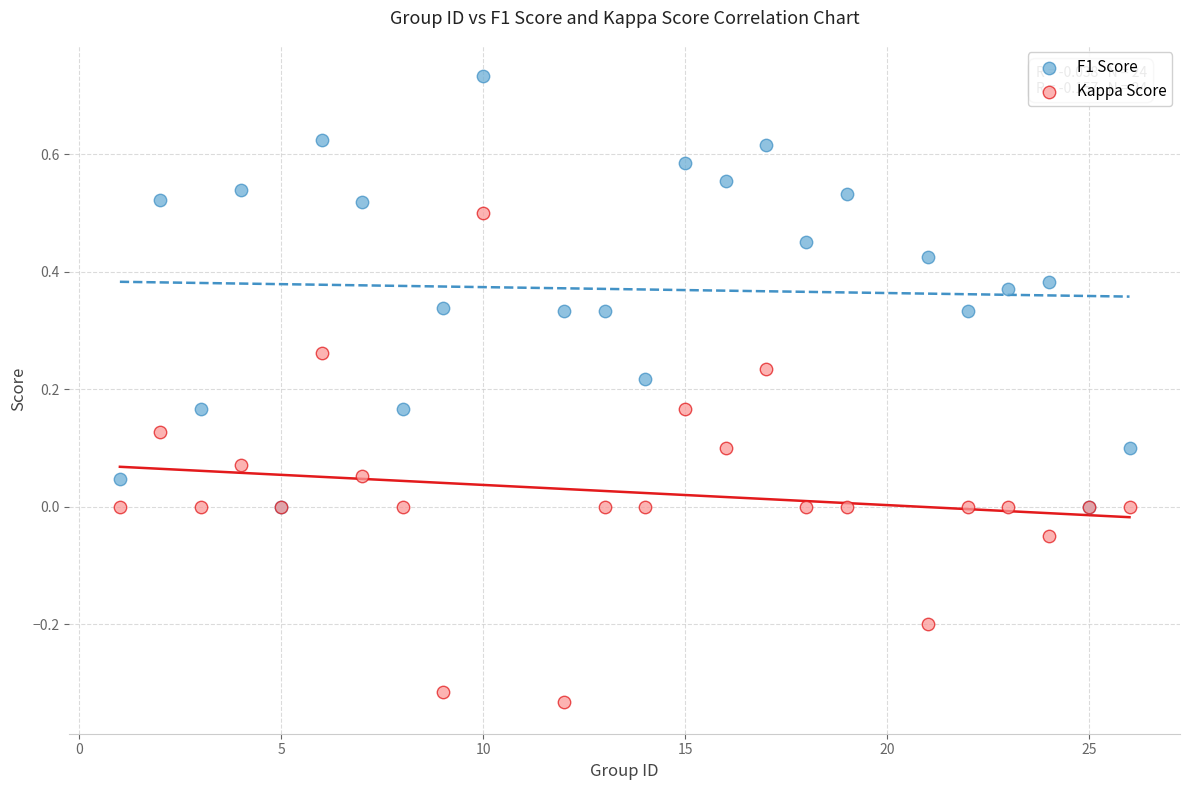

Which series has the largest Y range (max minus min)?

Kappa Score